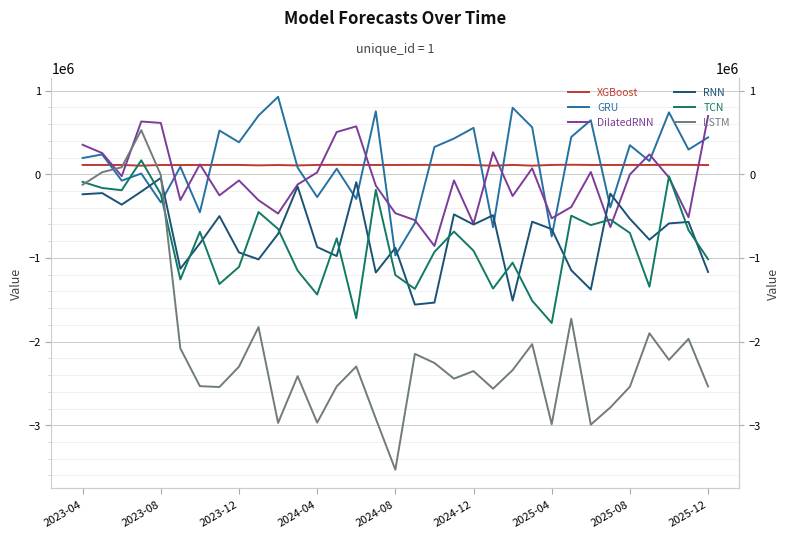

What is the difference between the second highest and second lowest values in the RNN series?

1439091.3